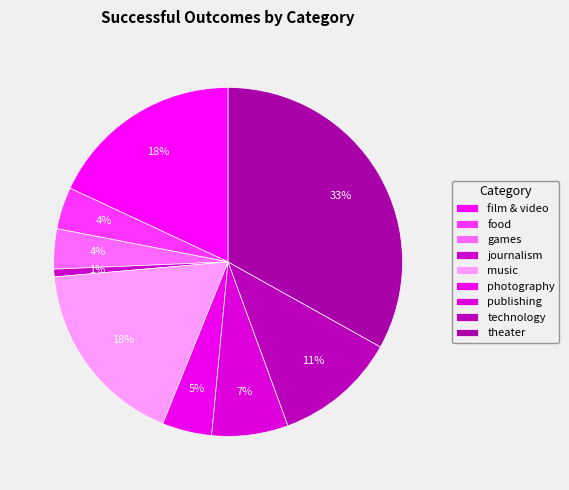

Count the number of slices in the pie.

9